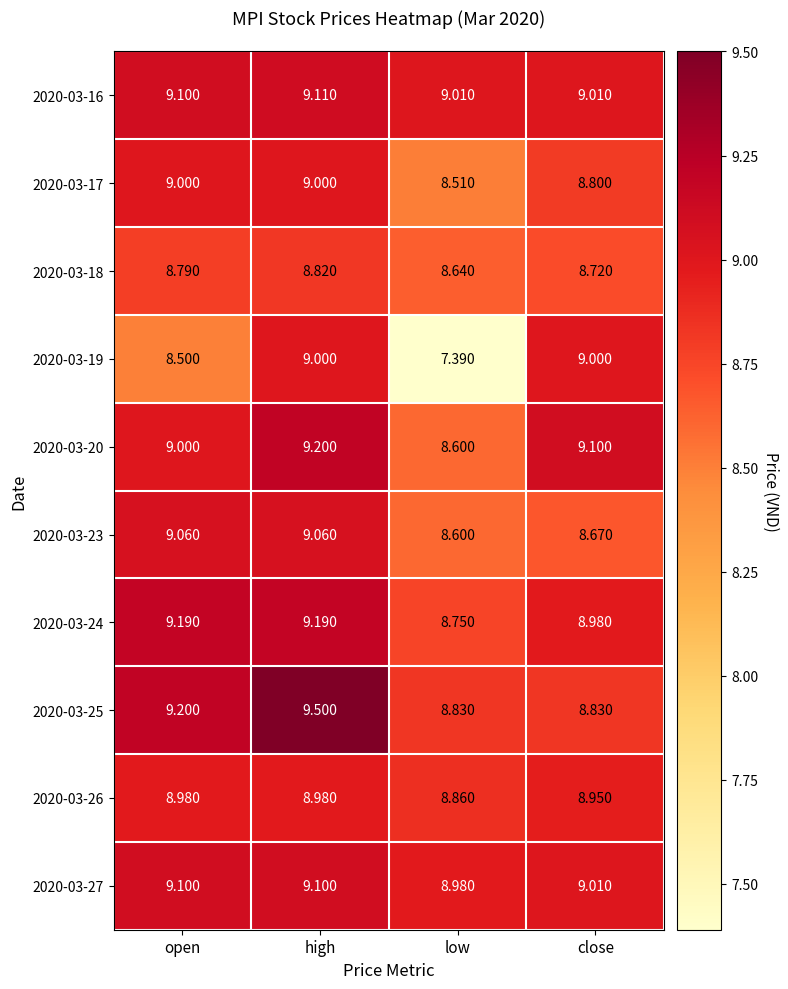

What is the total value across all series at low?

86.2